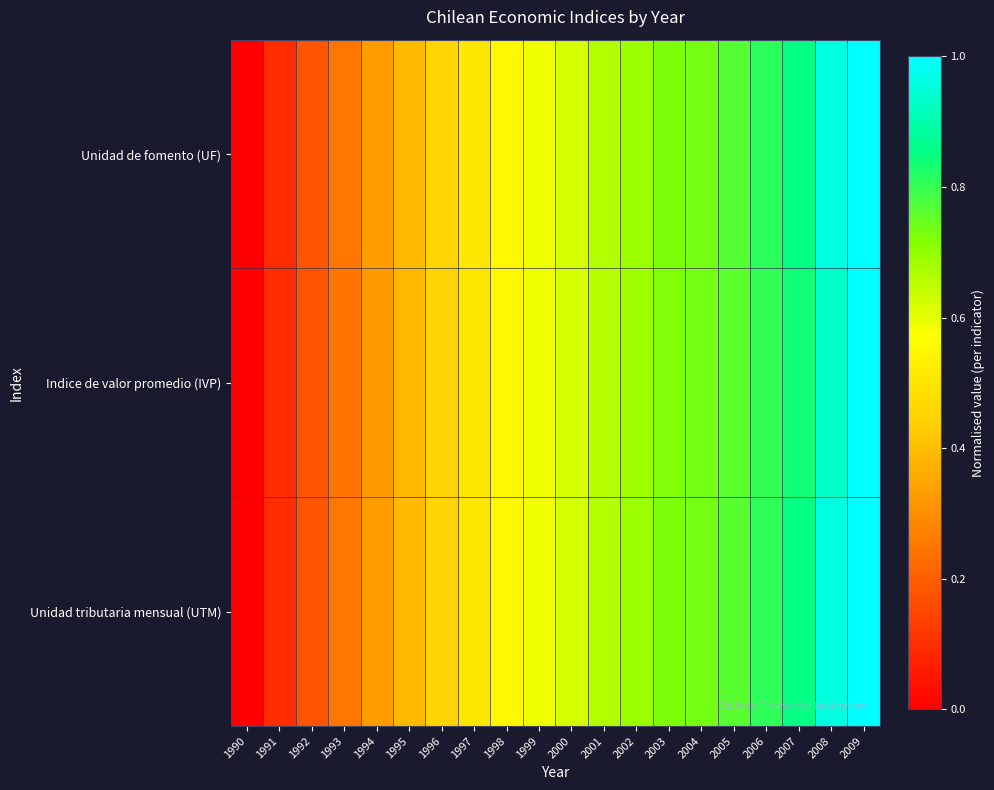

Which category has the lowest value across all series?

1990